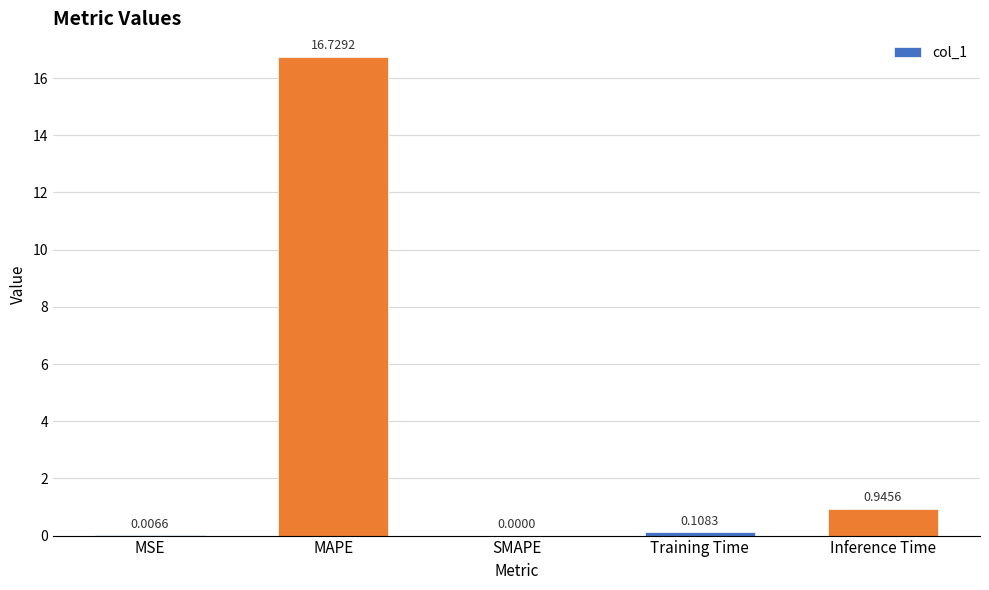

What is the change in value from MAPE to Training Time?

-16.6